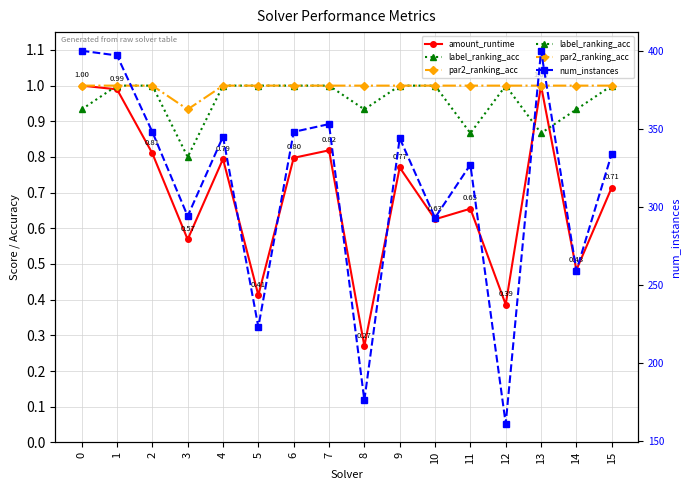

What is the difference between the maximum and minimum values in the label_ranking_acc series?

0.2